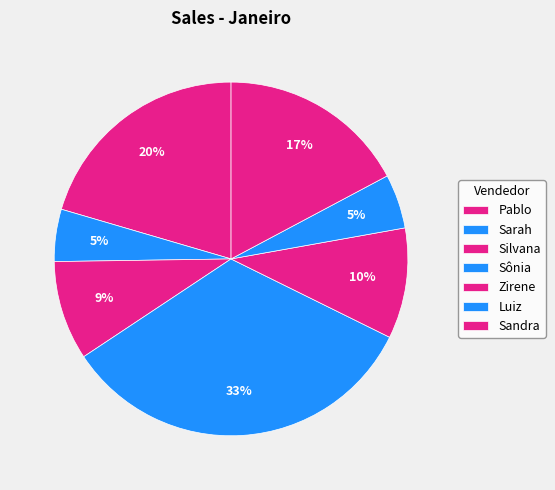

Which category has the biggest portion of the pie?

Sônia